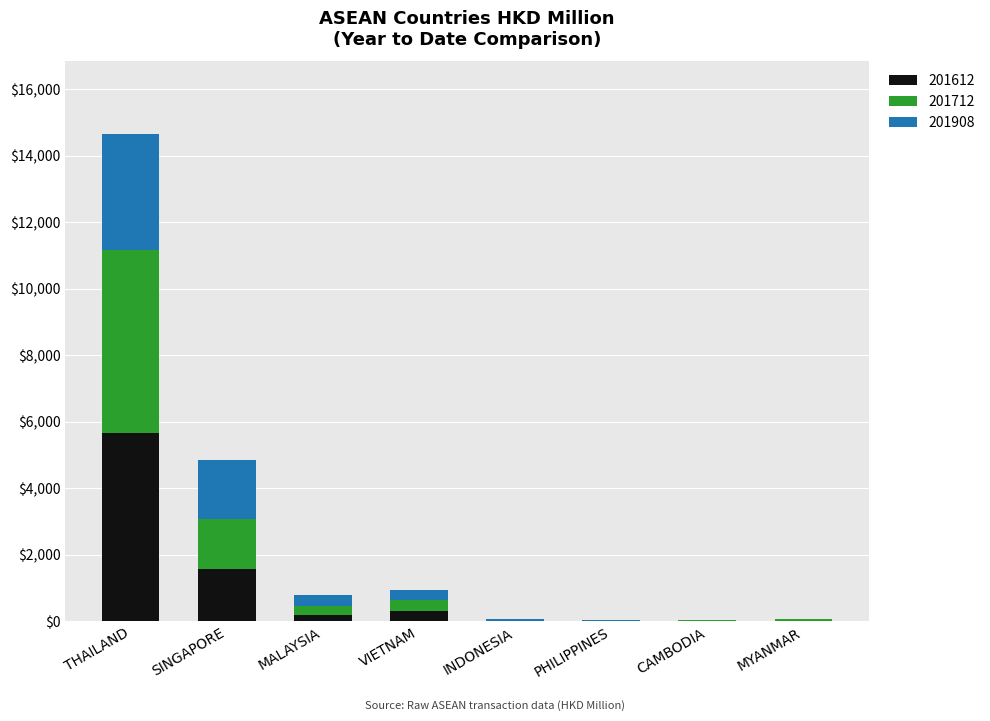

At which category is the sum across all series the highest?

THAILAND